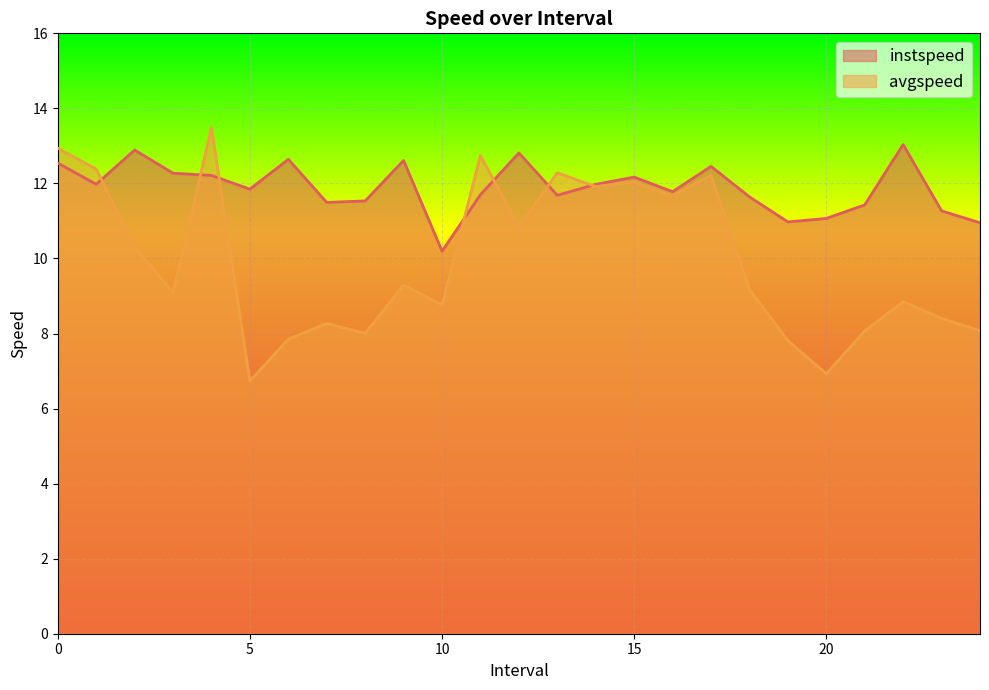

Between 2 and 16, which series saw the biggest shift?

avgspeed